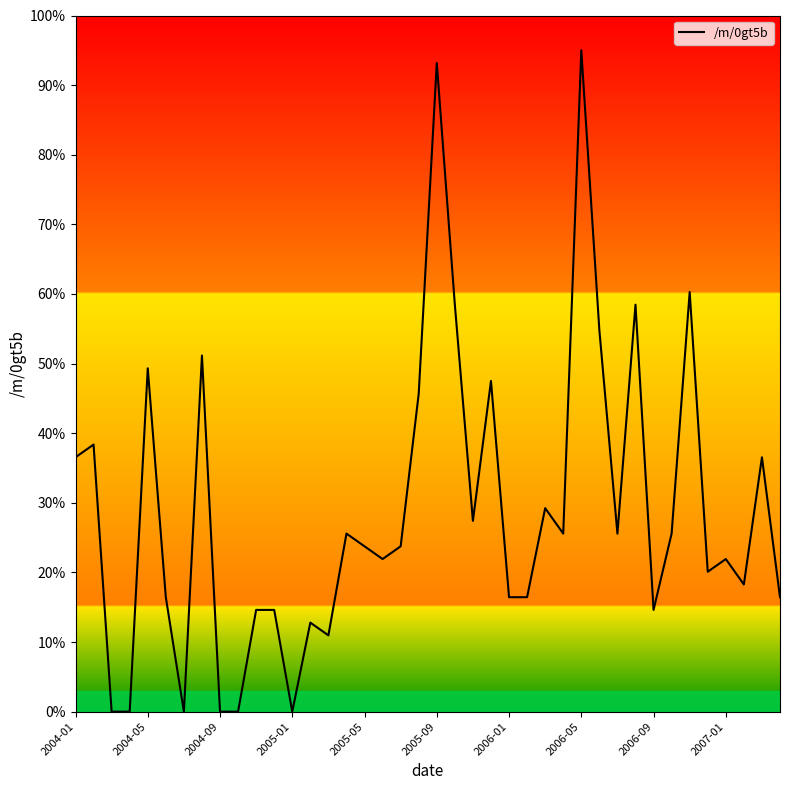

How many lines are shown in the chart?

1